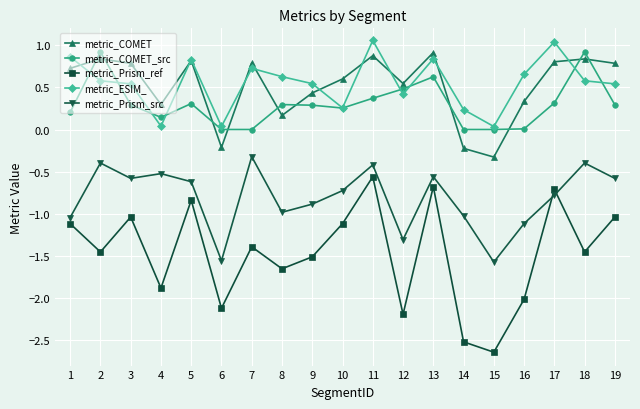

The metric_COMET series shows 1.4 at 19. True or false?

False